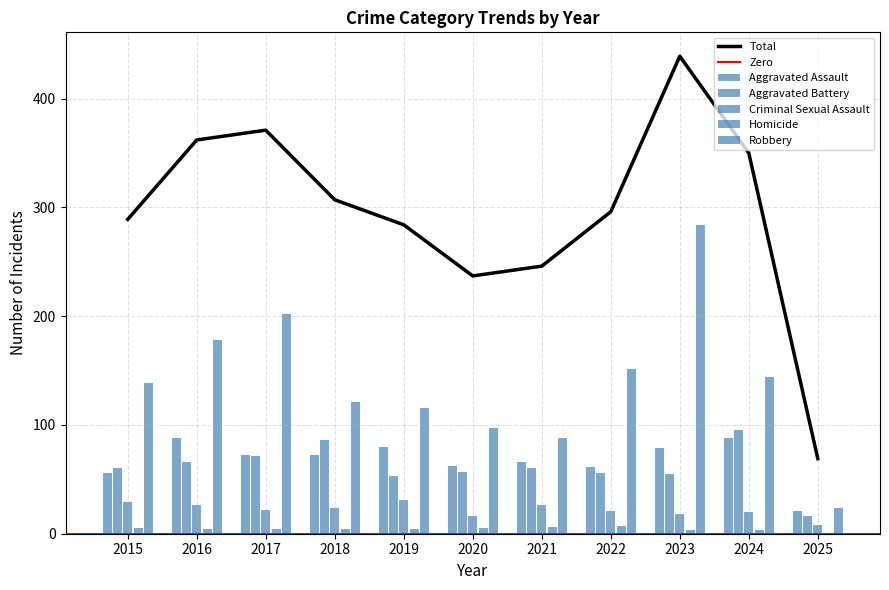

The value of Total at 2021 is 387. True or false?

False